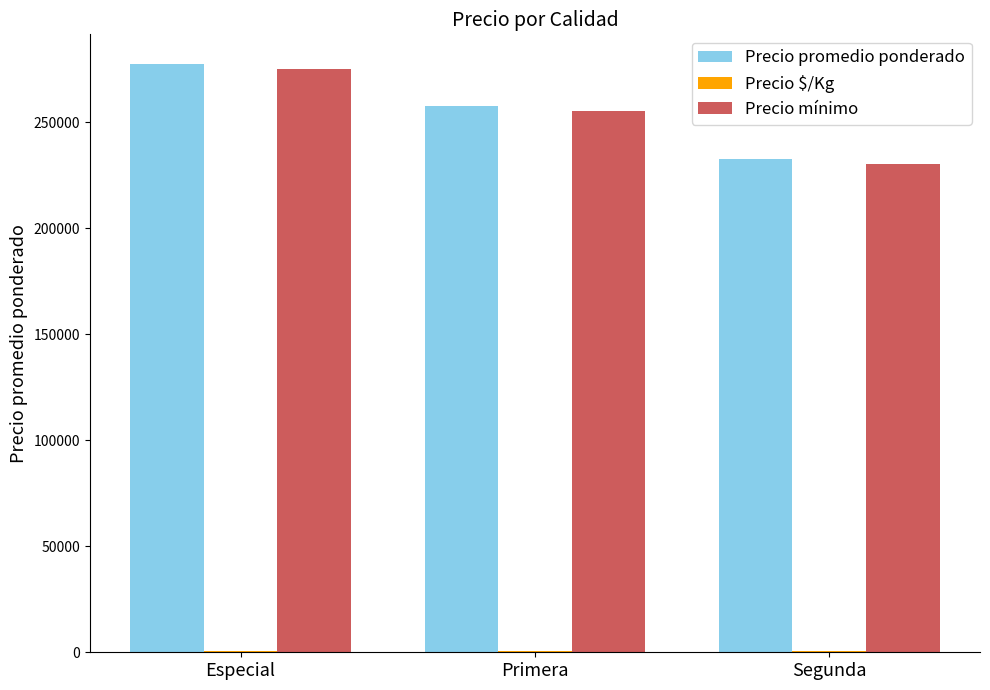

How many Precio promedio ponderado values are between 232500 and 277500?

3